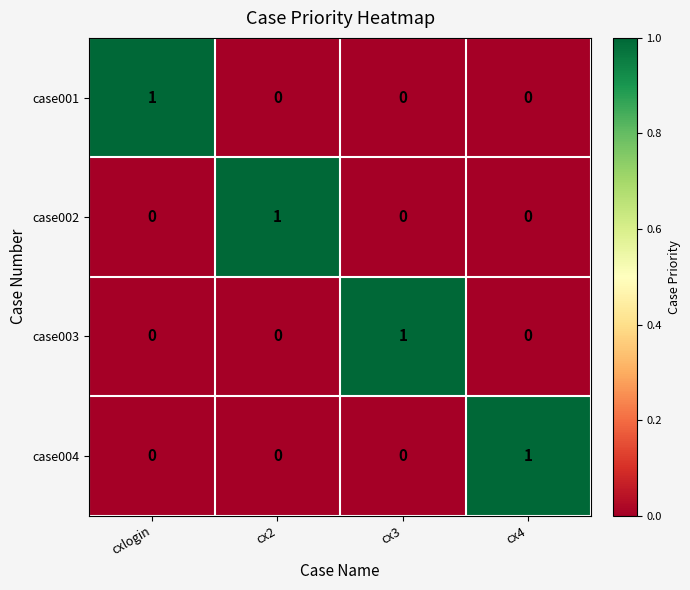

How many case002 values are between 0 and 1?

4